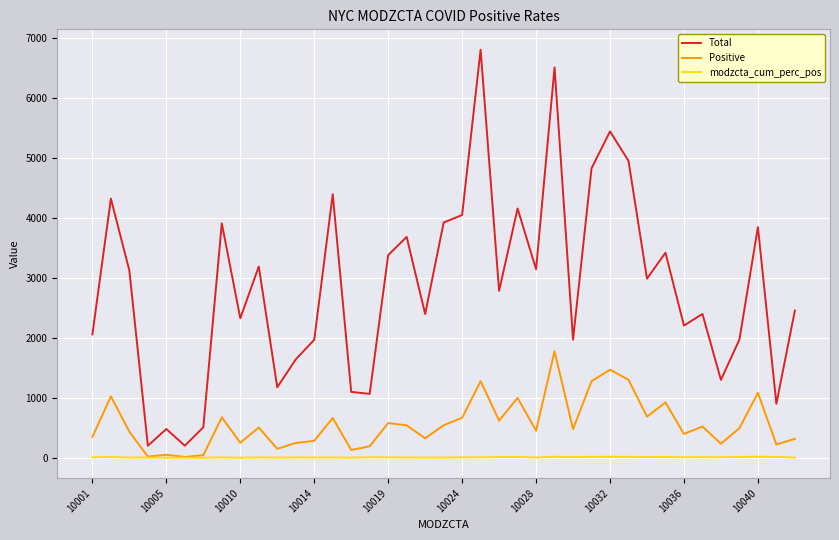

What is the smallest value displayed?

10.4